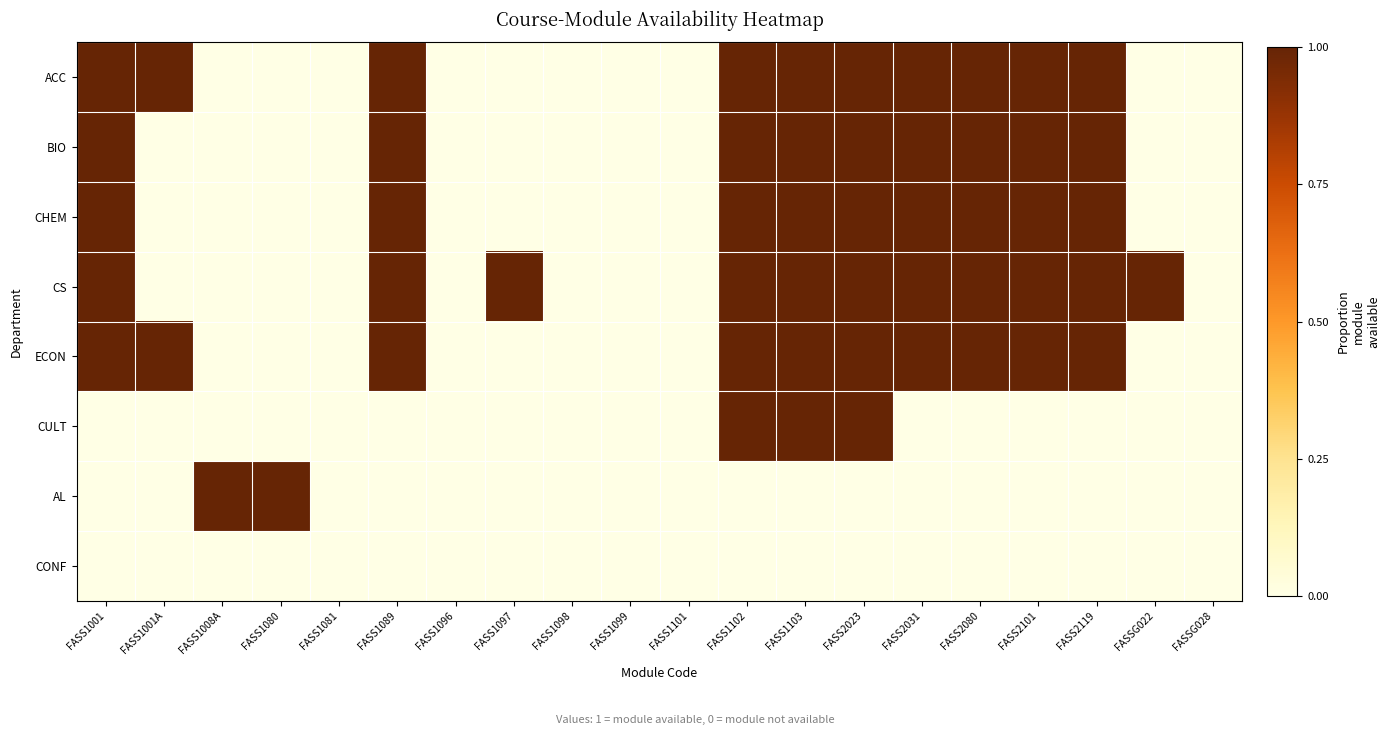

Reading left to right, what are all the values shown in this chart?

ACC: FASS1001=1	FASS1001A=1	FASS1008A=0	FASS1080=0	FASS1081=0	FASS1089=1	FASS1096=0	FASS1097=0	FASS1098=0	FASS1099=0	FASS1101=0	FASS1102=1	FASS1103=1	FASS2023=1	FASS2031=1	FASS2080=1	FASS2101=1	FASS2119=1	FASSG022=0	FASSG028=0
BIO: FASS1001=1	FASS1001A=0	FASS1008A=0	FASS1080=0	FASS1081=0	FASS1089=1	FASS1096=0	FASS1097=0	FASS1098=0	FASS1099=0	FASS1101=0	FASS1102=1	FASS1103=1	FASS2023=1	FASS2031=1	FASS2080=1	FASS2101=1	FASS2119=1	FASSG022=0	FASSG028=0
CHEM: FASS1001=1	FASS1001A=0	FASS1008A=0	FASS1080=0	FASS1081=0	FASS1089=1	FASS1096=0	FASS1097=0	FASS1098=0	FASS1099=0	FASS1101=0	FASS1102=1	FASS1103=1	FASS2023=1	FASS2031=1	FASS2080=1	FASS2101=1	FASS2119=1	FASSG022=0	FASSG028=0
CS: FASS1001=1	FASS1001A=0	FASS1008A=0	FASS1080=0	FASS1081=0	FASS1089=1	FASS1096=0	FASS1097=1	FASS1098=0	FASS1099=0	FASS1101=0	FASS1102=1	FASS1103=1	FASS2023=1	FASS2031=1	FASS2080=1	FASS2101=1	FASS2119=1	FASSG022=1	FASSG028=0
ECON: FASS1001=1	FASS1001A=1	FASS1008A=0	FASS1080=0	FASS1081=0	FASS1089=1	FASS1096=0	FASS1097=0	FASS1098=0	FASS1099=0	FASS1101=0	FASS1102=1	FASS1103=1	FASS2023=1	FASS2031=1	FASS2080=1	FASS2101=1	FASS2119=1	FASSG022=0	FASSG028=0
CULT: FASS1001=0	FASS1001A=0	FASS1008A=0	FASS1080=0	FASS1081=0	FASS1089=0	FASS1096=0	FASS1097=0	FASS1098=0	FASS1099=0	FASS1101=0	FASS1102=1	FASS1103=1	FASS2023=1	FASS2031=0	FASS2080=0	FASS2101=0	FASS2119=0	FASSG022=0	FASSG028=0
AL: FASS1001=0	FASS1001A=0	FASS1008A=1	FASS1080=1	FASS1081=0	FASS1089=0	FASS1096=0	FASS1097=0	FASS1098=0	FASS1099=0	FASS1101=0	FASS1102=0	FASS1103=0	FASS2023=0	FASS2031=0	FASS2080=0	FASS2101=0	FASS2119=0	FASSG022=0	FASSG028=0
CONF: FASS1001=0	FASS1001A=0	FASS1008A=0	FASS1080=0	FASS1081=0	FASS1089=0	FASS1096=0	FASS1097=0	FASS1098=0	FASS1099=0	FASS1101=0	FASS1102=0	FASS1103=0	FASS2023=0	FASS2031=0	FASS2080=0	FASS2101=0	FASS2119=0	FASSG022=0	FASSG028=0